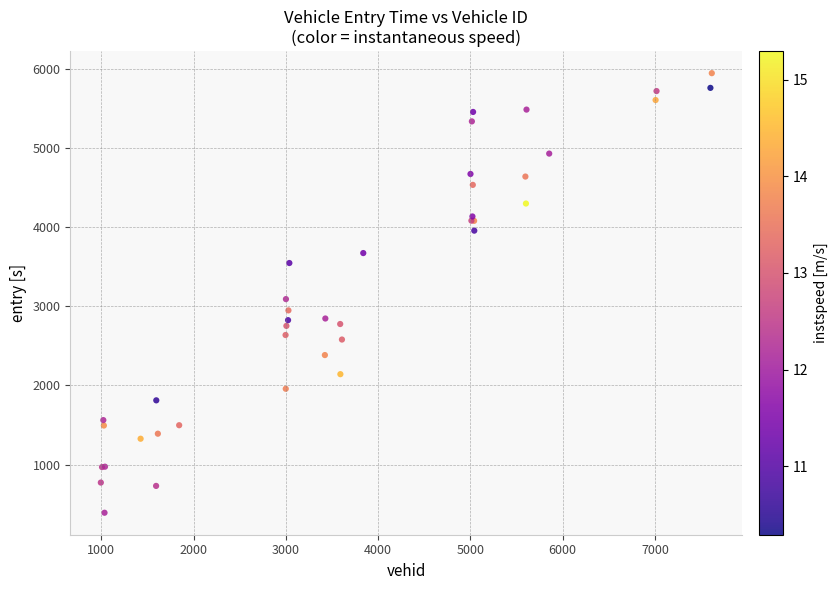

What Y value in the scatter plot is closest to 3167?

3089.6